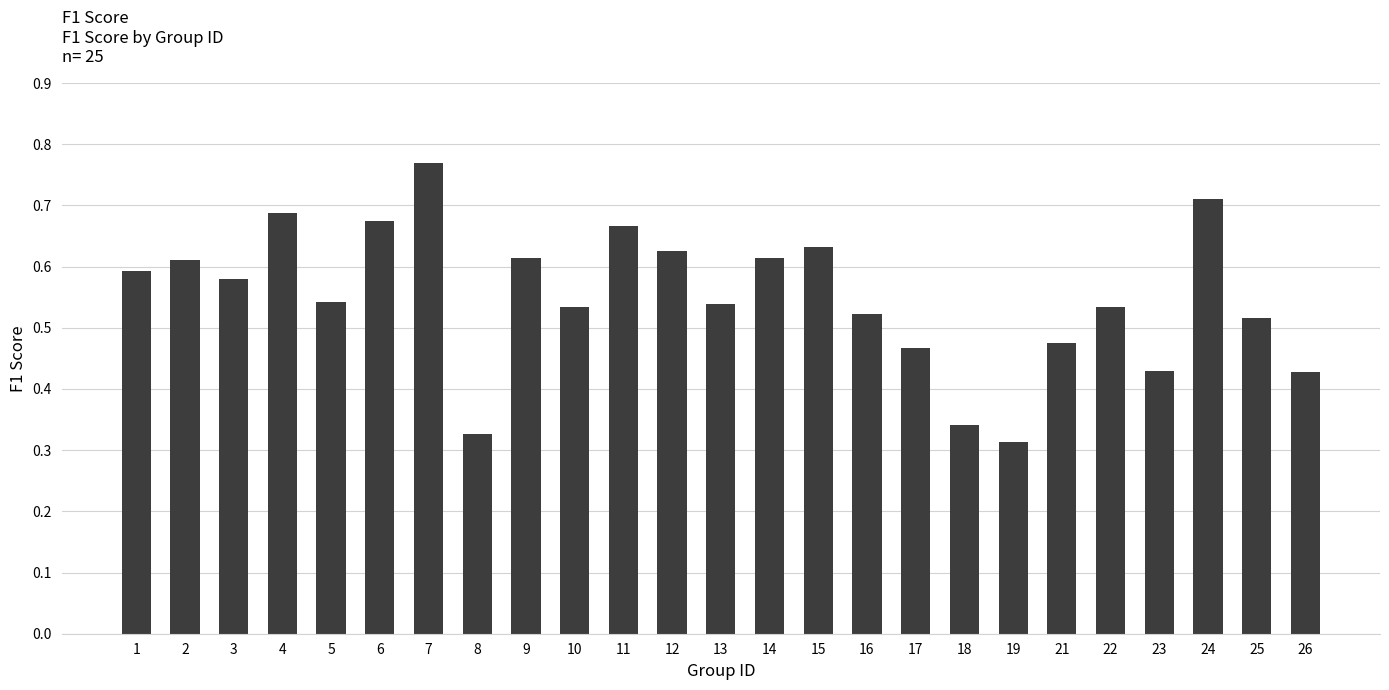

What is the sum of all values?

13.7